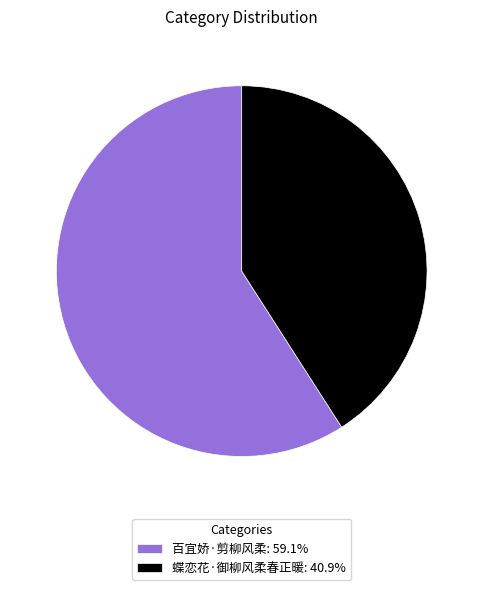

How many slices are in this pie chart?

2